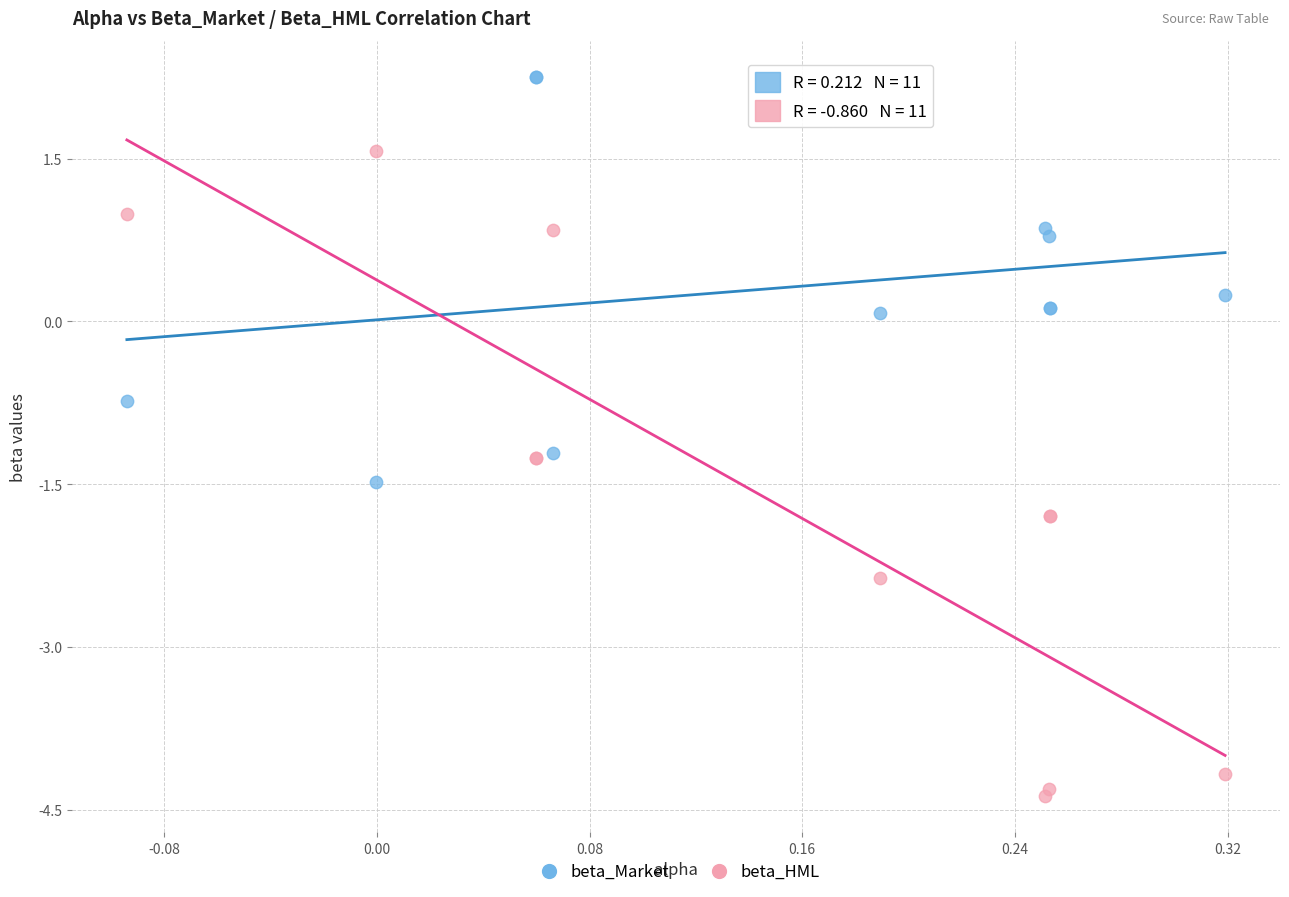

Which series reaches the minimum Y coordinate?

beta_HML